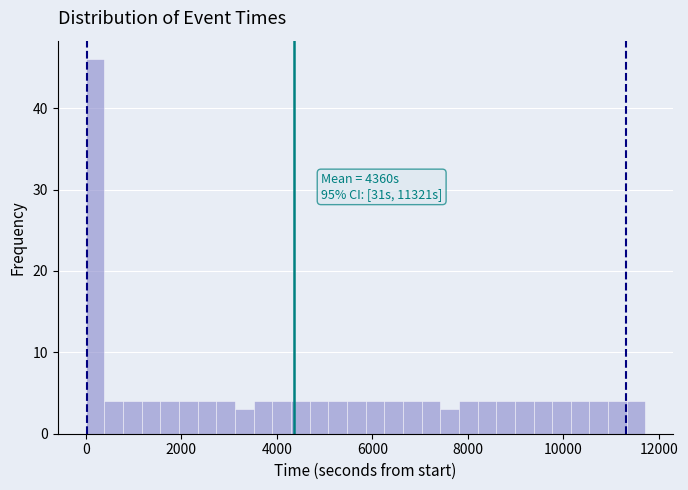

Read against the x-axis, roughly where is the centre of the tallest bar?

200